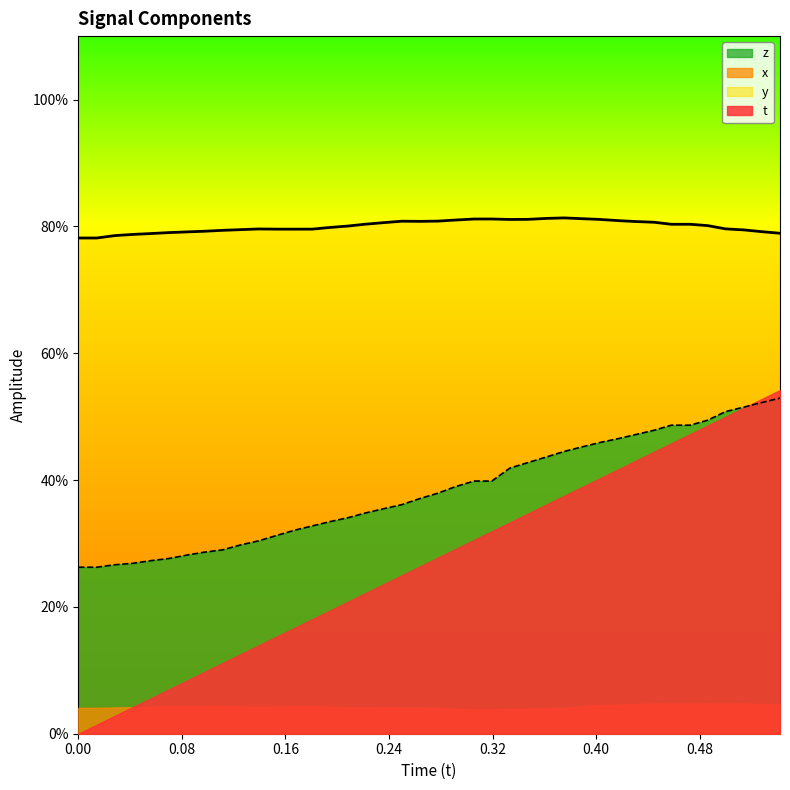

Does the chart have visible grid lines?

No